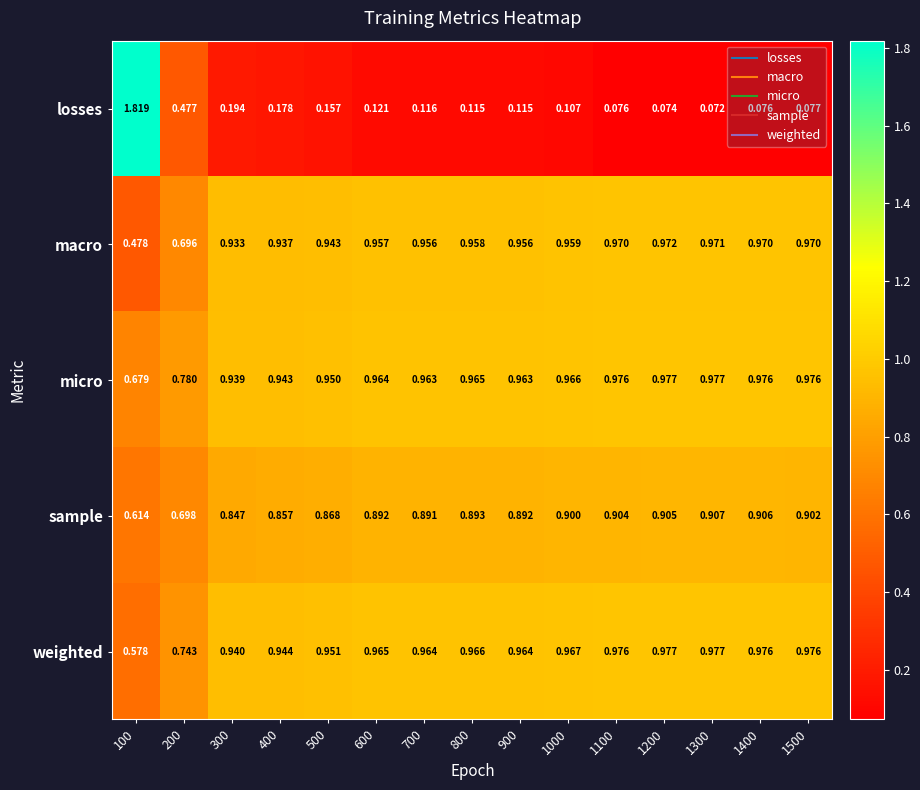

Which series has the largest range (max minus min)?

losses